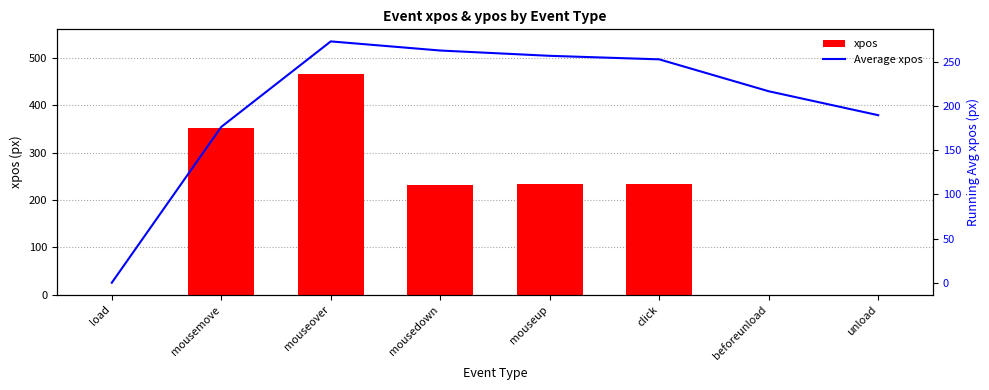

Which series has the widest spread of values?

xpos